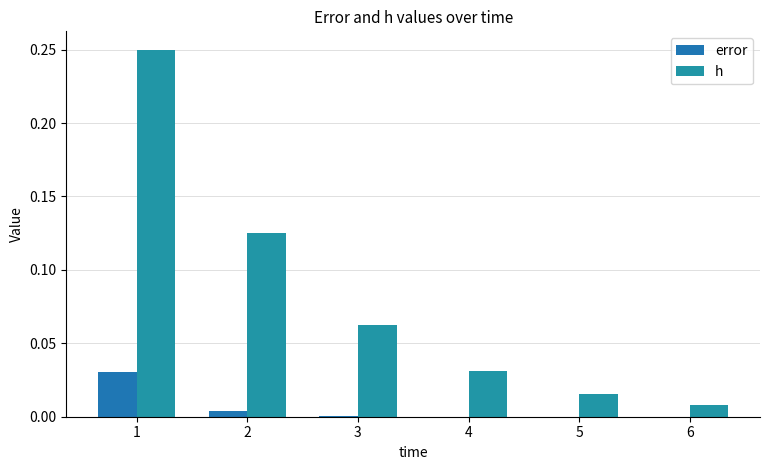

Is it true that error equals 0.0 at 6?

False